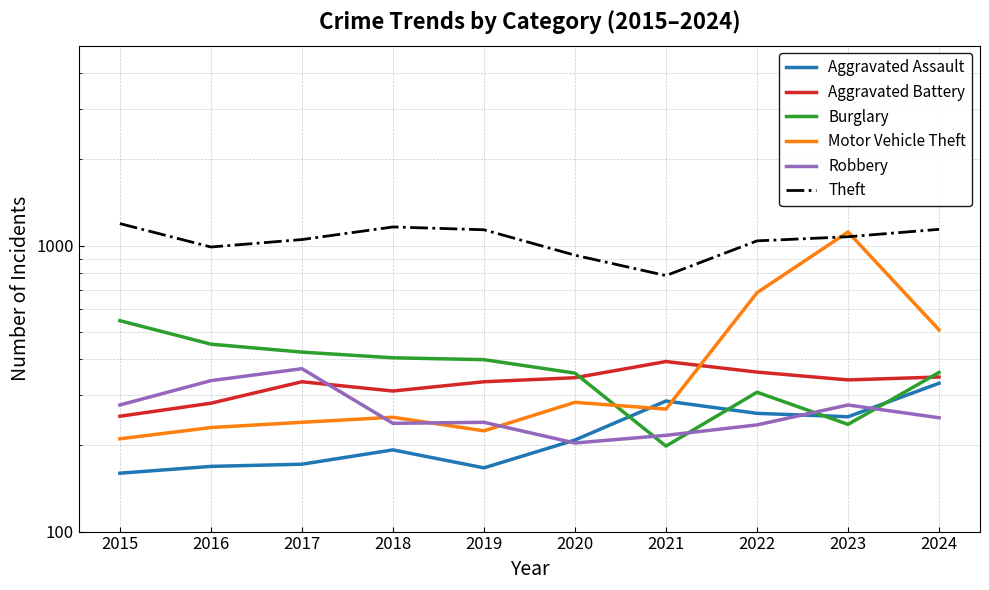

Which category has the highest value in the Robbery series?

2017